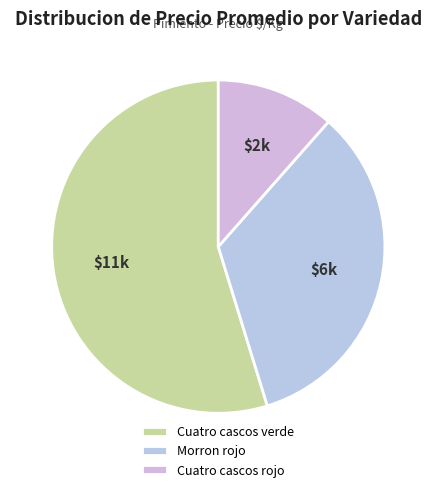

Which slice is the largest?

Cuatro cascos verde